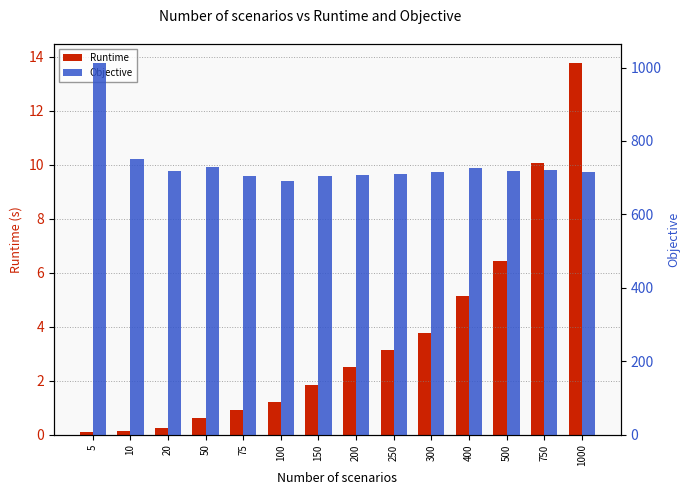

What is the difference between the Objective values at 75 and 200?

1.4